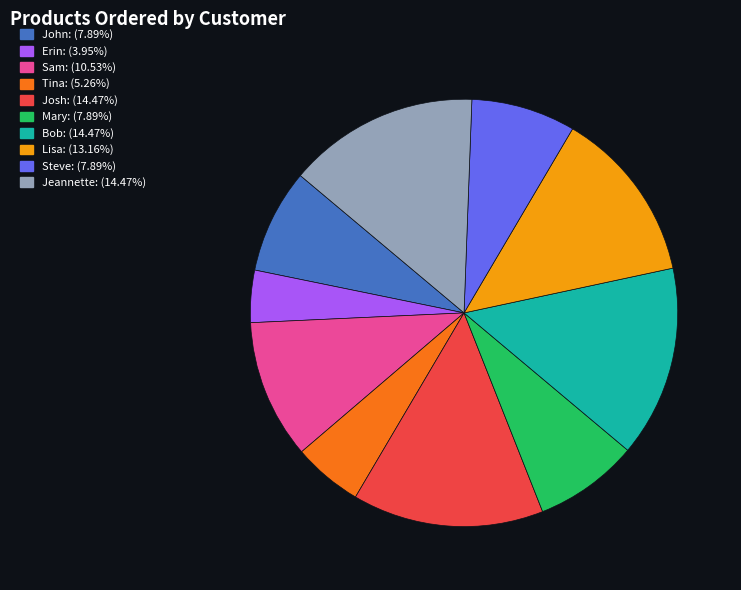

Approximately how many times larger is the value at Bob: (14.47%) compared to Sam: (10.53%)?

1.4